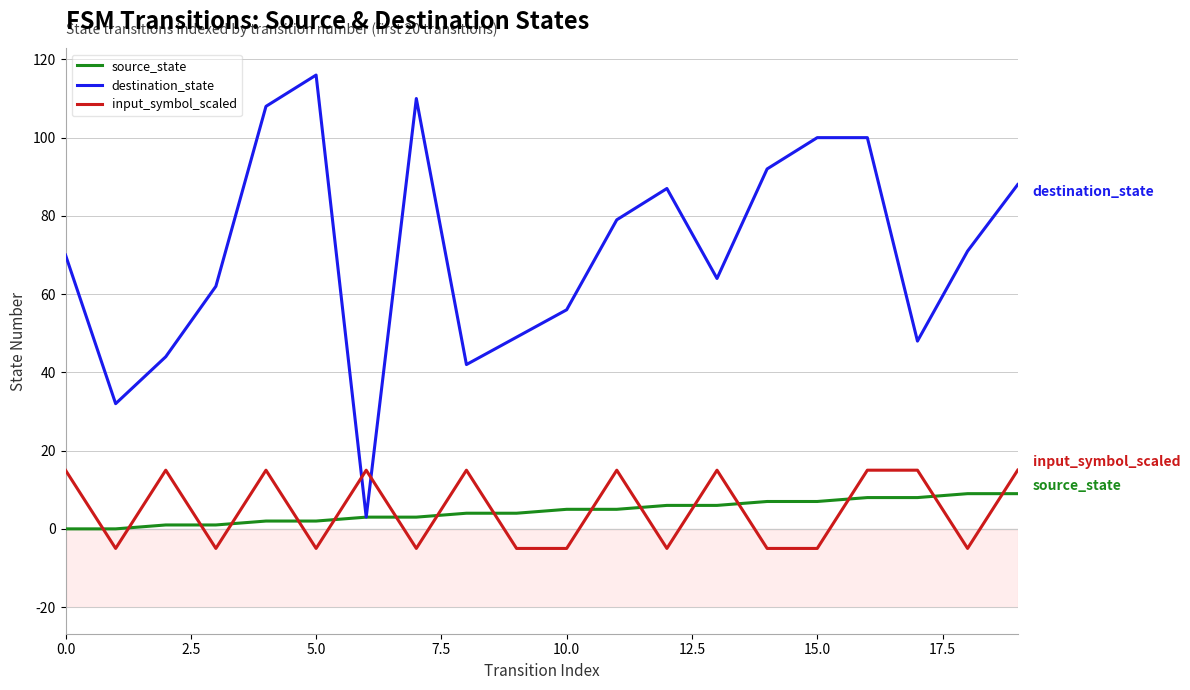

Does the chart have visible grid lines?

Yes